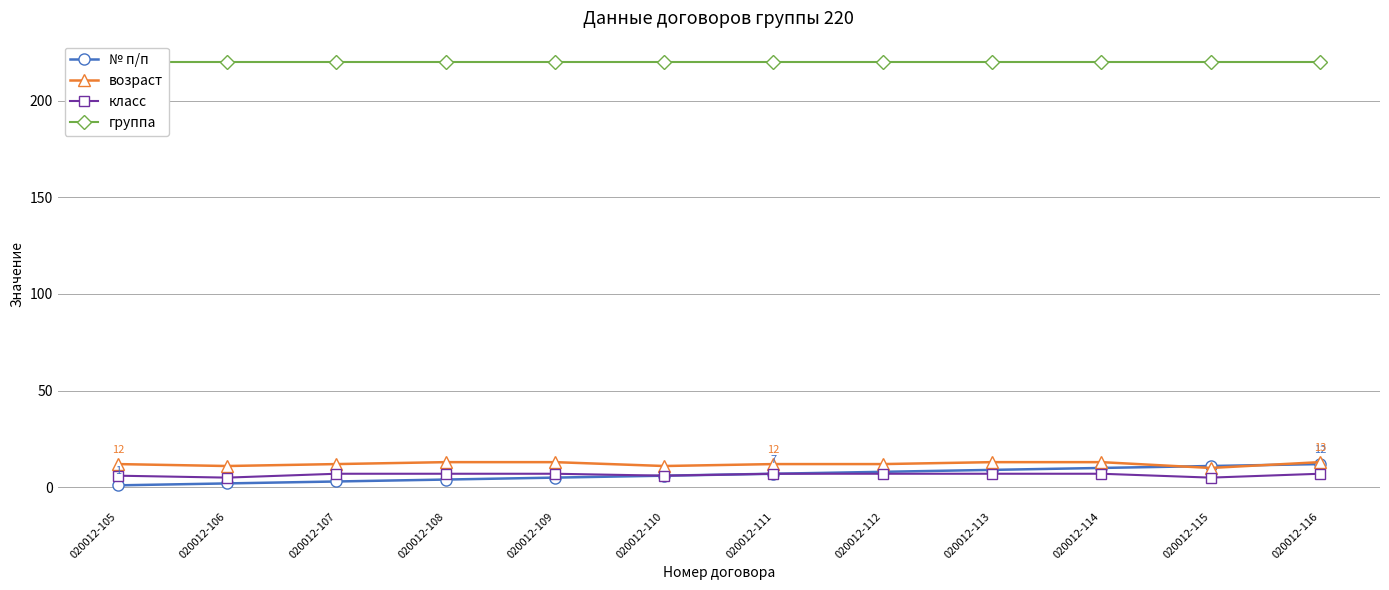

Where is the first local minimum for возраст?

020012-106